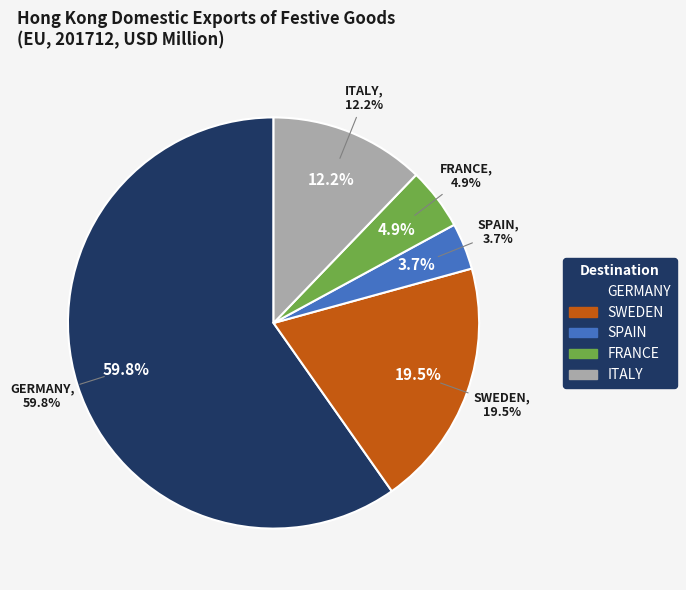

Between SPAIN and GERMANY, which is larger?

GERMANY